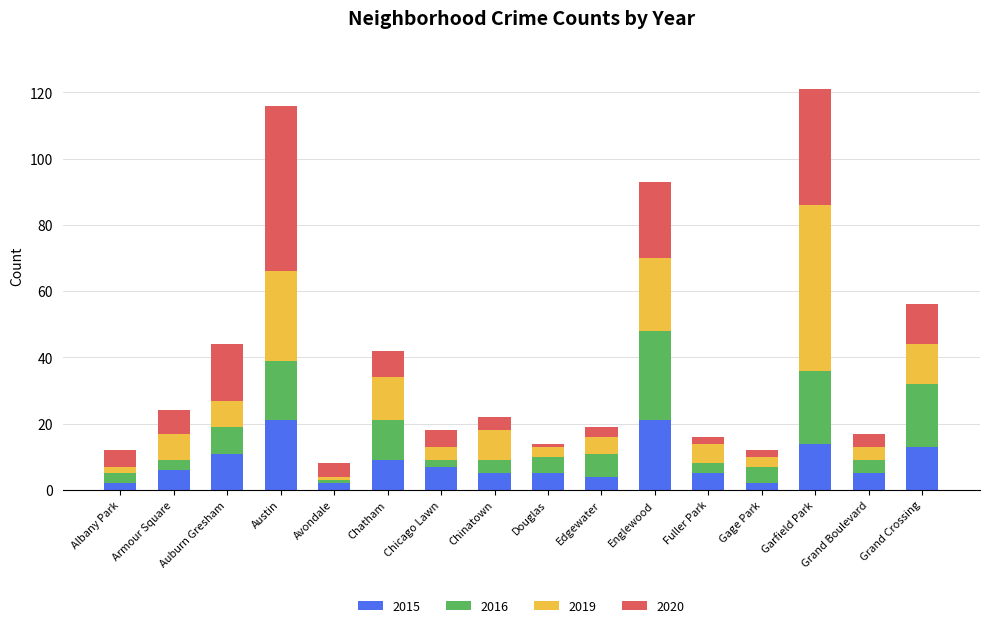

At which category is the sum across all series the highest?

Garfield Park